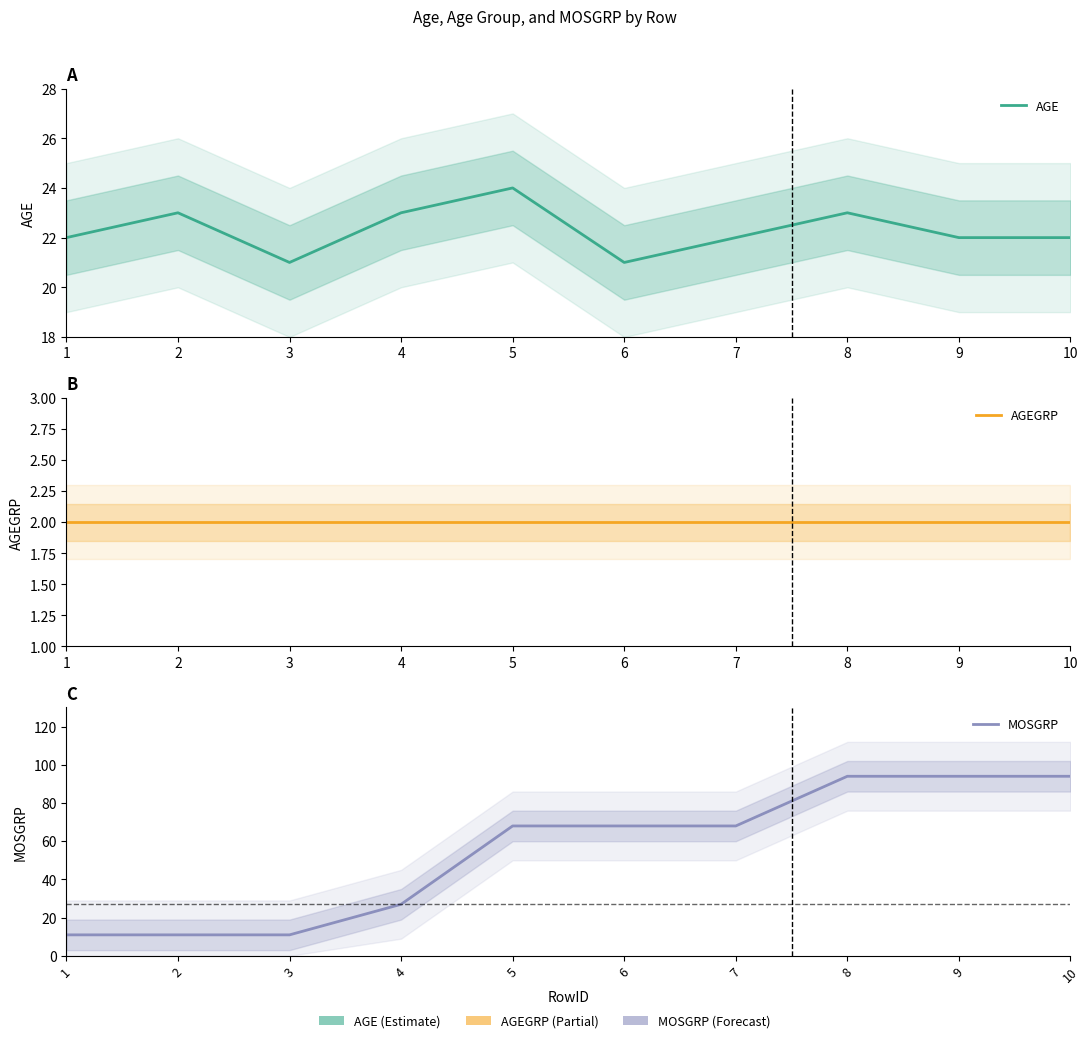

Which has a higher value, 1 or 4?

4